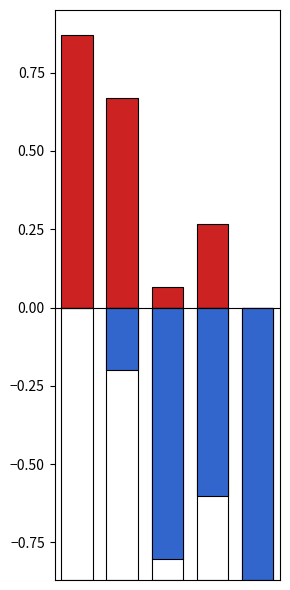

How many values in col_1_pos are above zero?

4